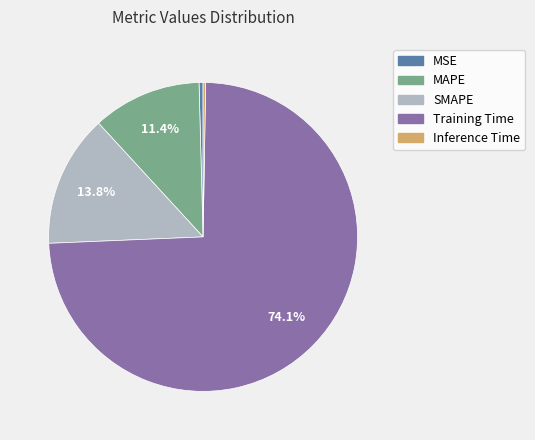

Which category has the biggest portion of the pie?

Training Time